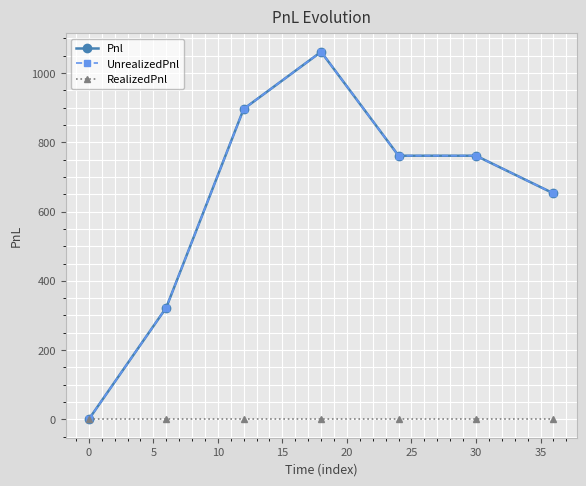

True or false: Pnl and UnrealizedPnl cross at least once.

False